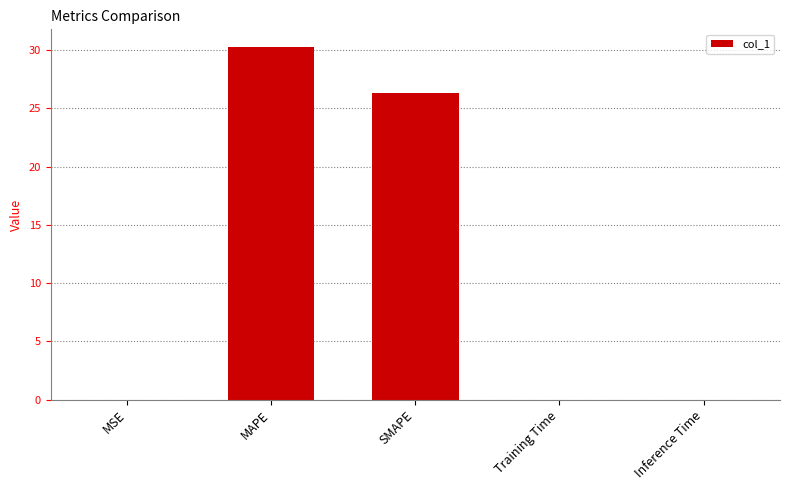

What is the greatest value displayed?

30.3